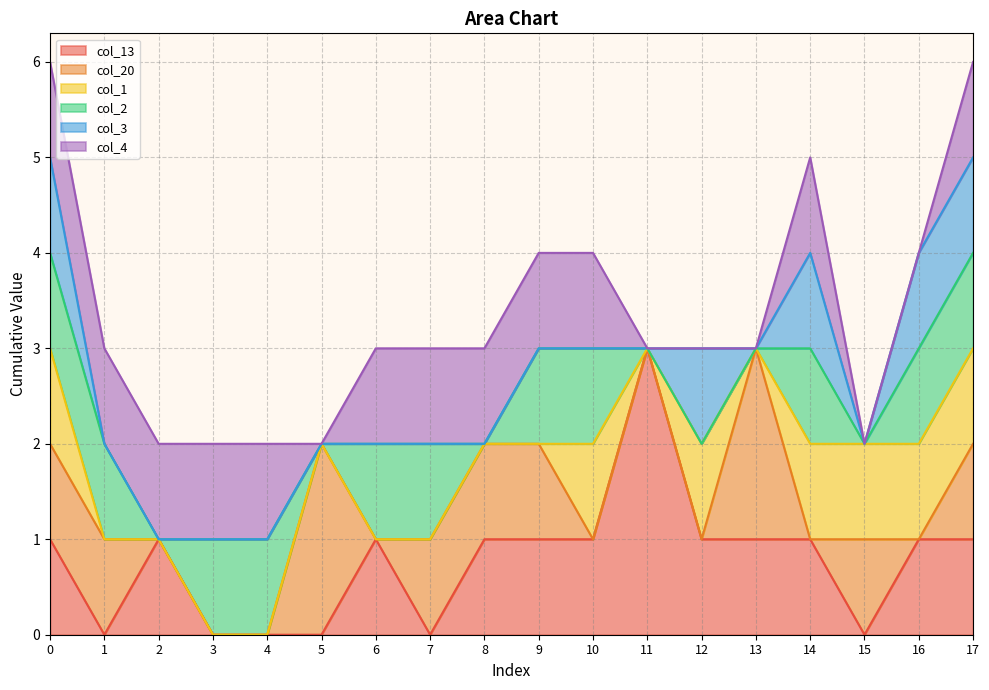

Is the value of col_13 at 13 greater than the value of col_2 at 13?

Yes